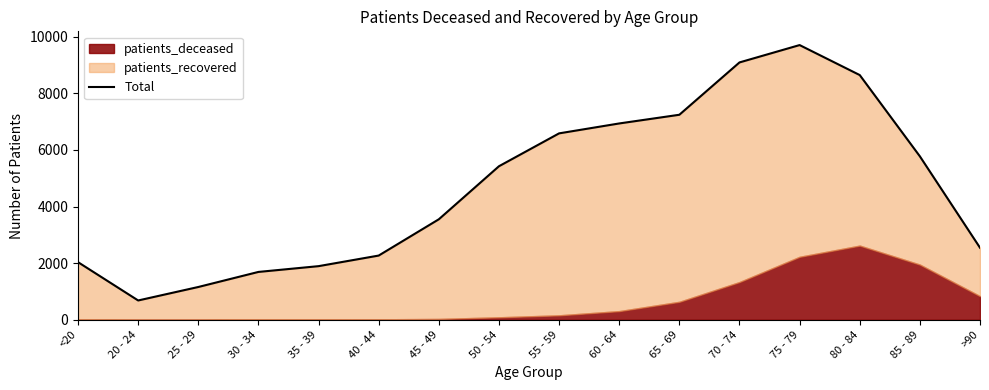

How many lines are shown in the chart?

1